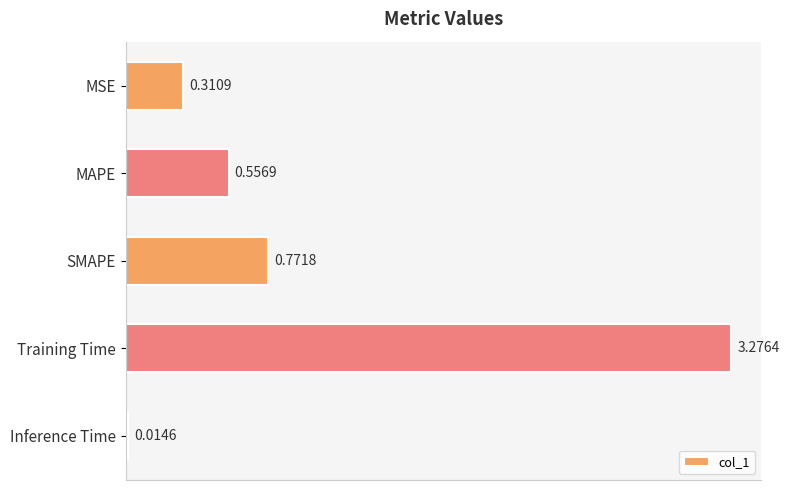

What is the sum of all values?

4.9